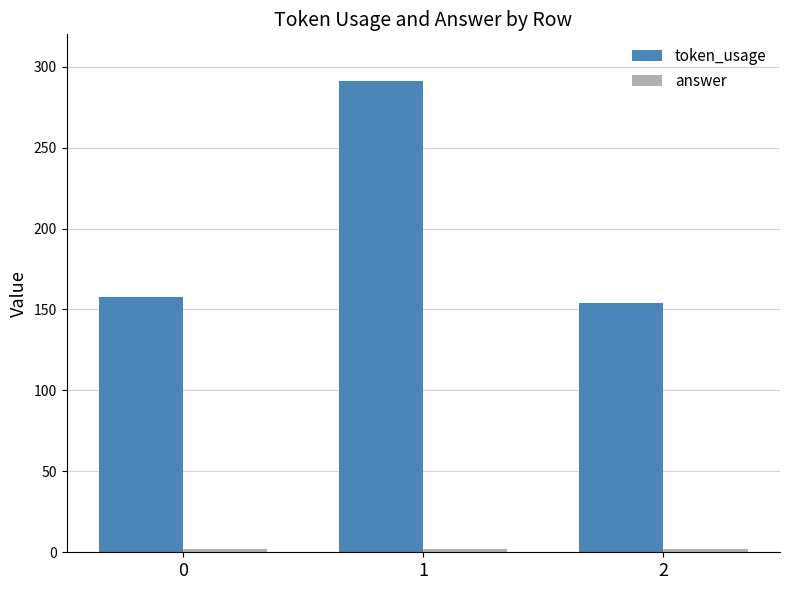

What is the spread (max minus min) of values at 1?

289